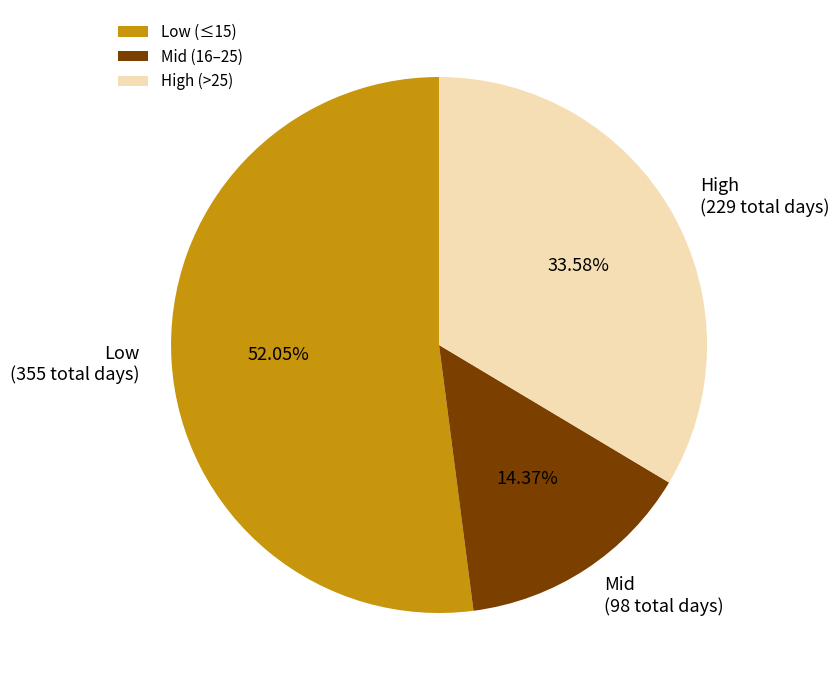

Combined, do Mid and High account for over 50%?

No